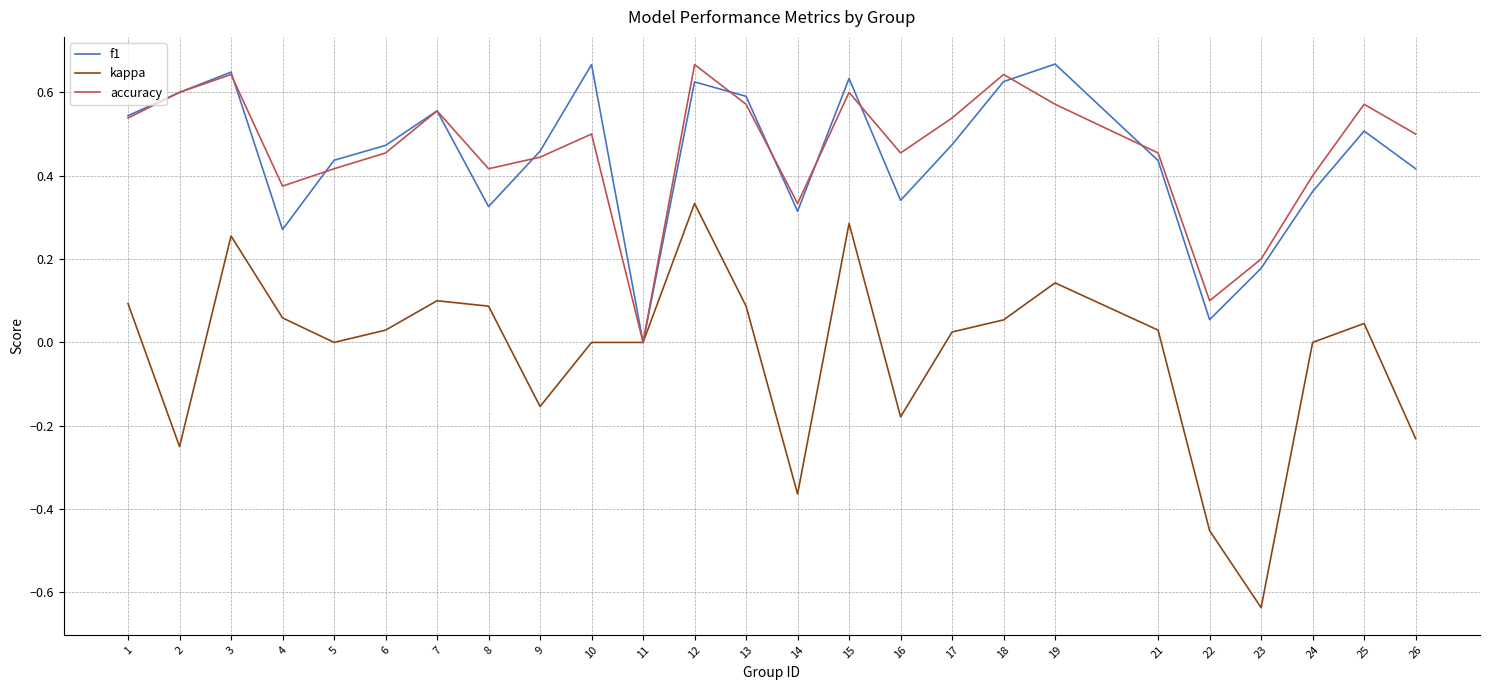

Where is the first local maximum for accuracy?

3